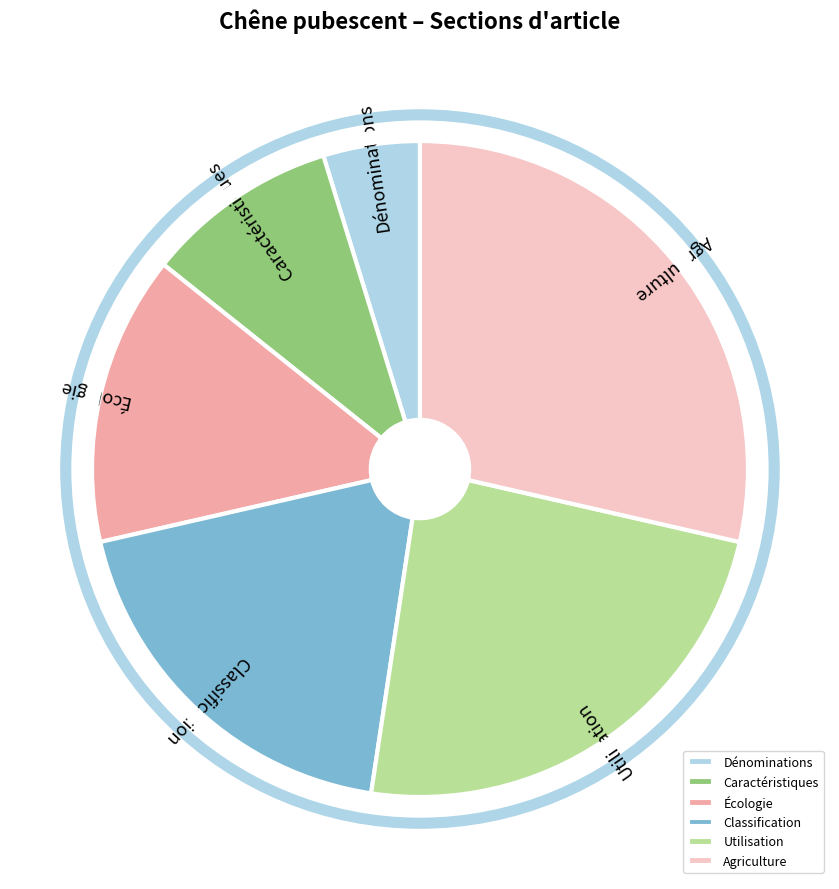

Is it true that Caractéristiques is 10% of the pie?

True